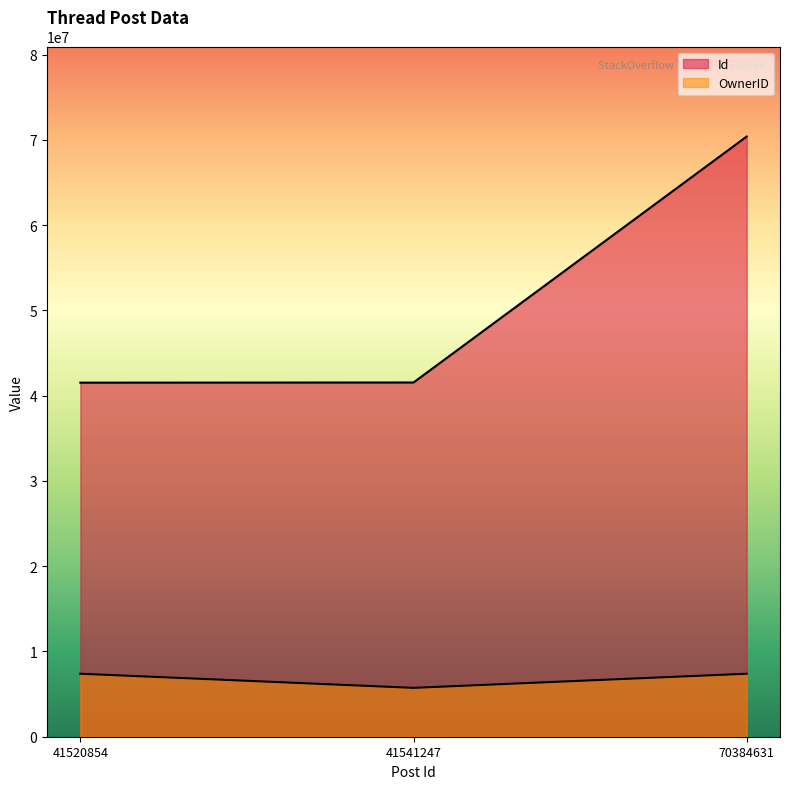

Reading left to right, what are all the values shown in this chart?

Id: 41520854=41520854	41541247=41541247	70384631=70384631
OwnerID: 41520854=7387444	41541247=5730046	70384631=7387444